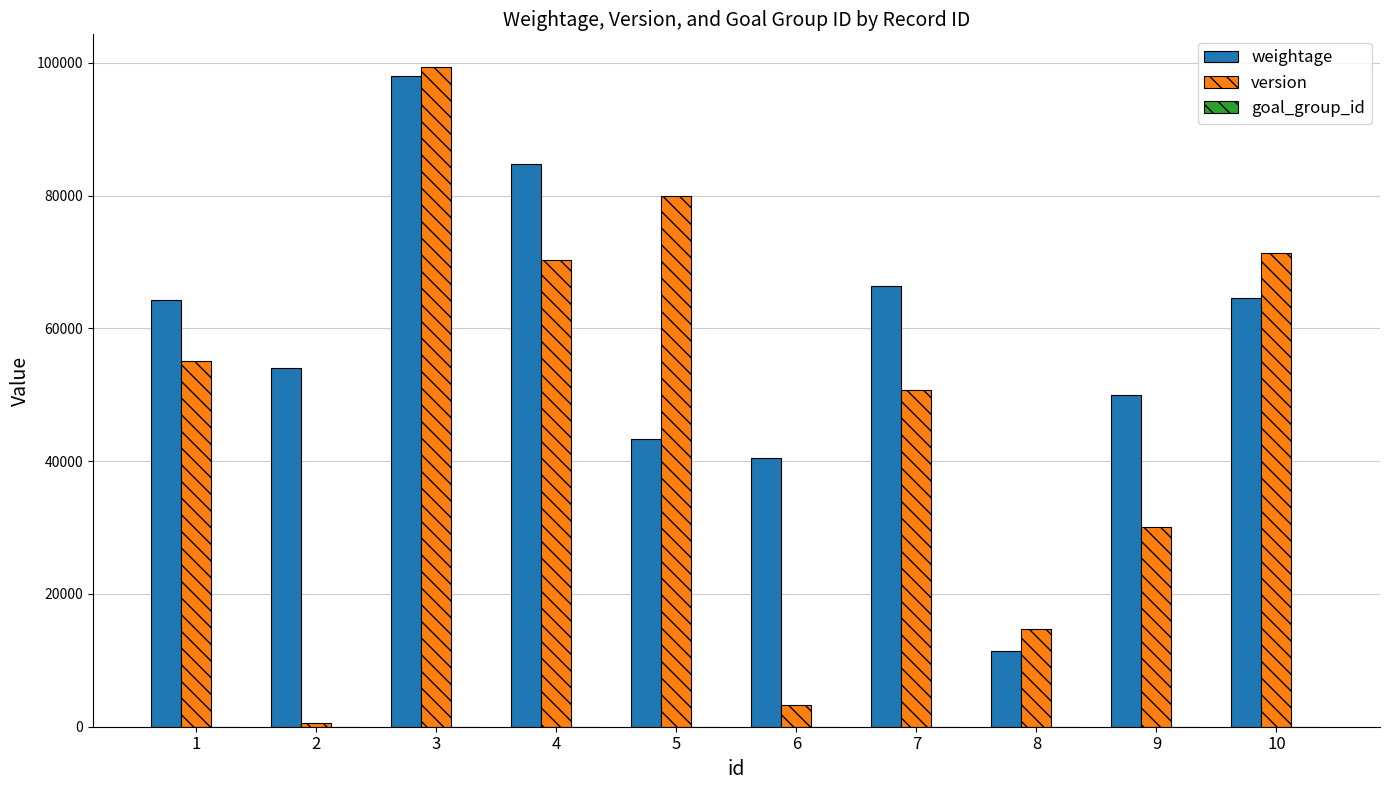

Which series has the largest total across all categories?

weightage